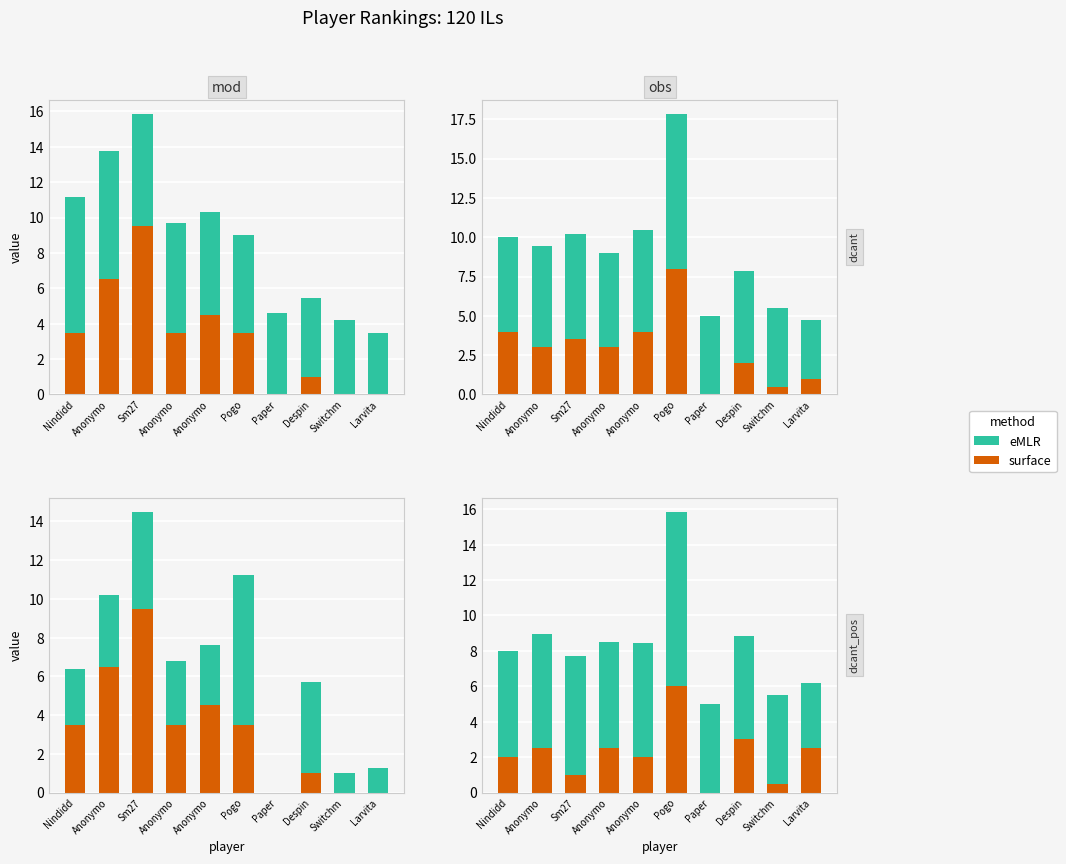

How many data points does each series have?

10